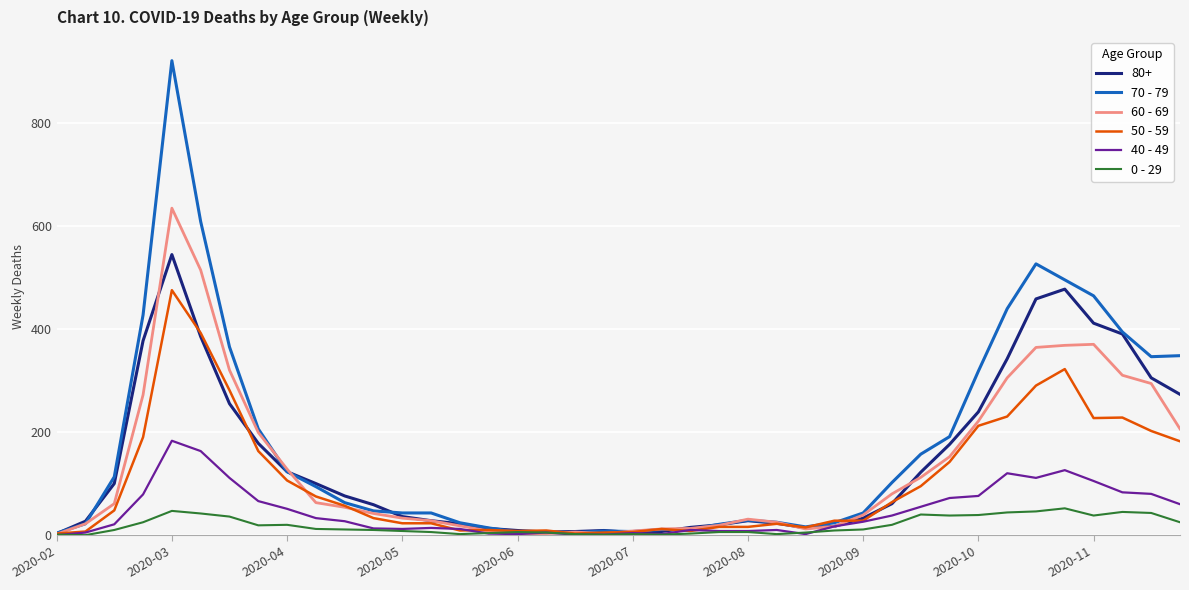

Does the chart display data point markers on the line(s)?

No